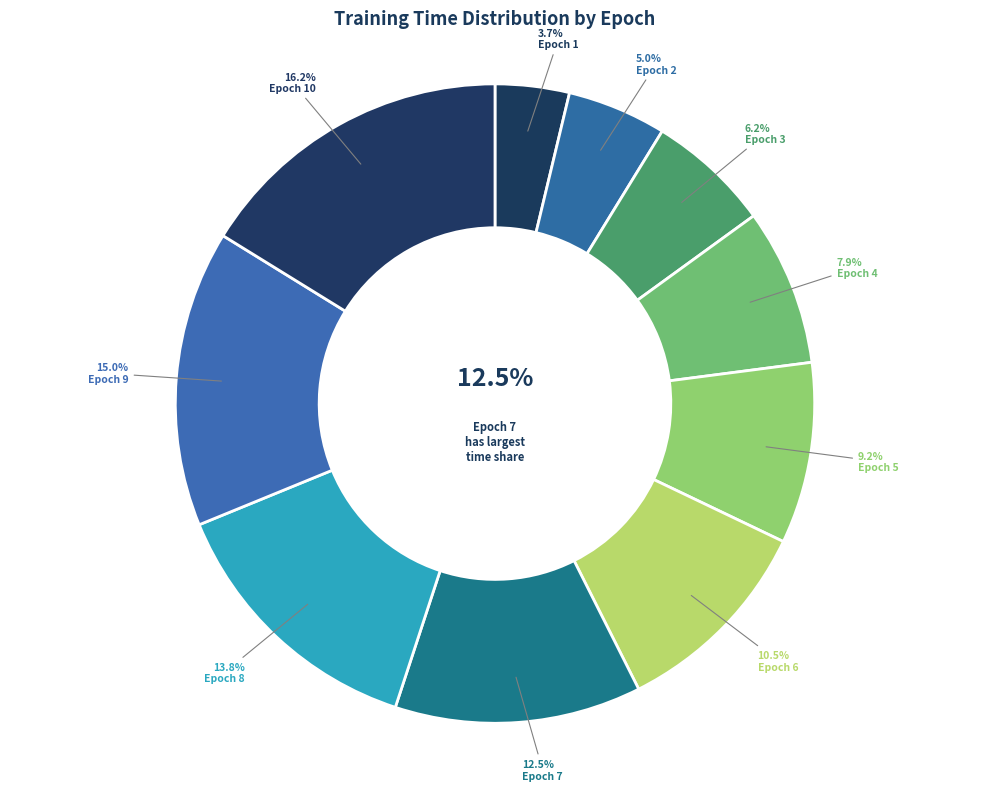

To the nearest percent, what percentage of the pie is Epoch 9?

15%